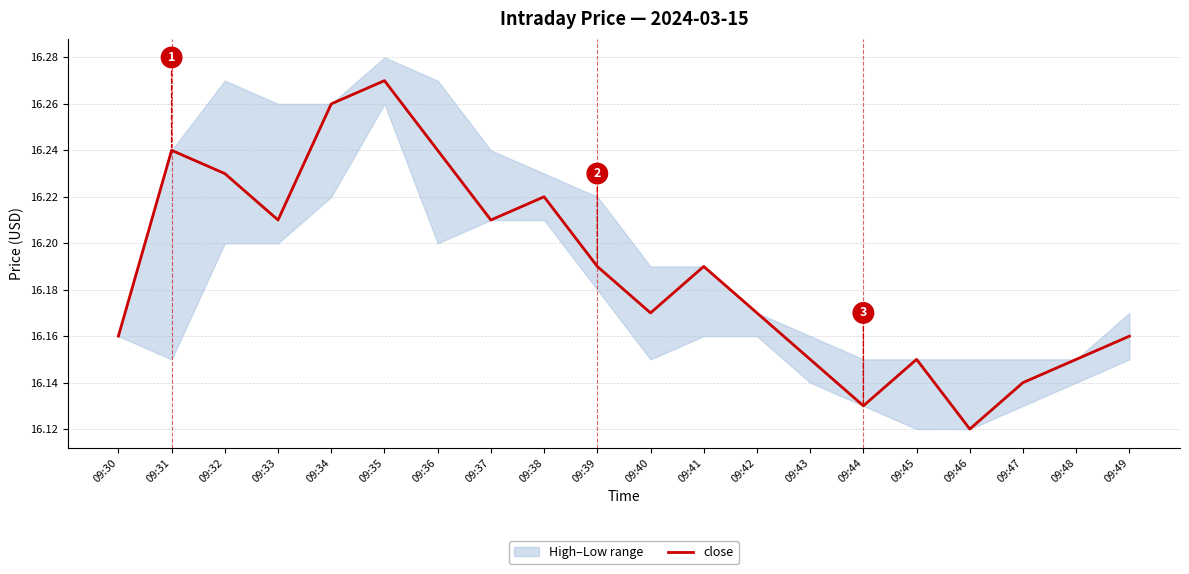

Rank the categories by value from highest to lowest.

09:35, 09:34, 09:31, 09:36, 09:32, 09:38, 09:33, 09:37, 09:39, 09:41, 09:40, 09:42, 09:30, 09:49, 09:43, 09:45, 09:48, 09:47, 09:44, 09:46